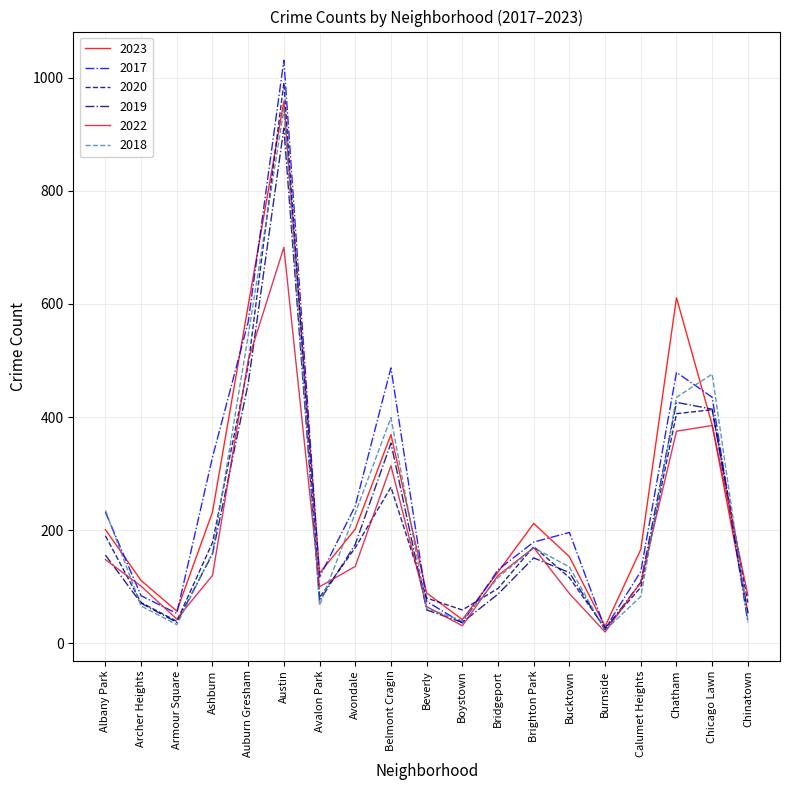

What value does the 2023 series have at Belmont Cragin, to the nearest 10?

370